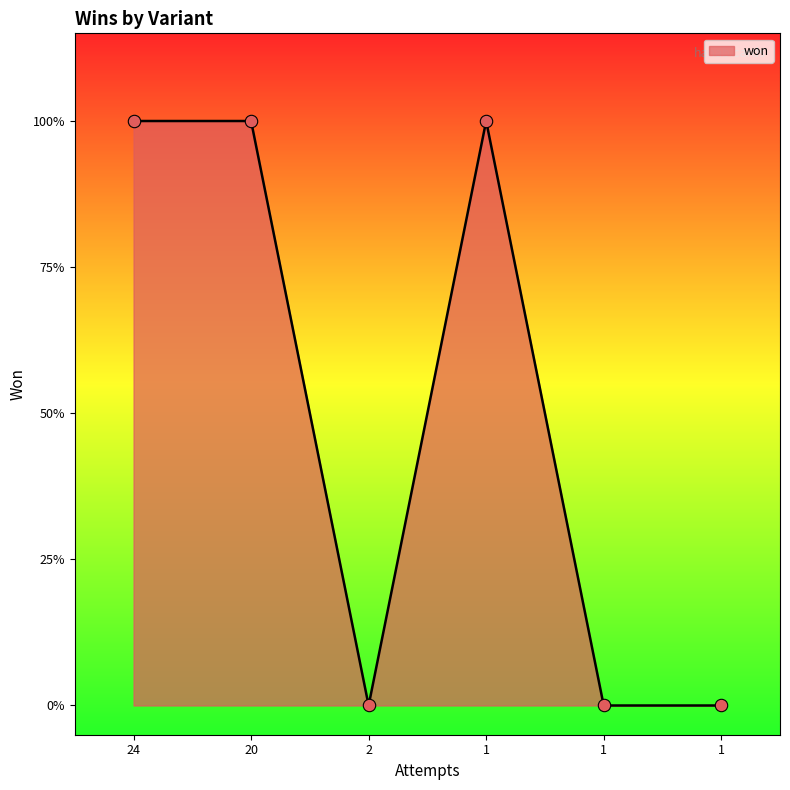

Does the chart have visible grid lines?

No